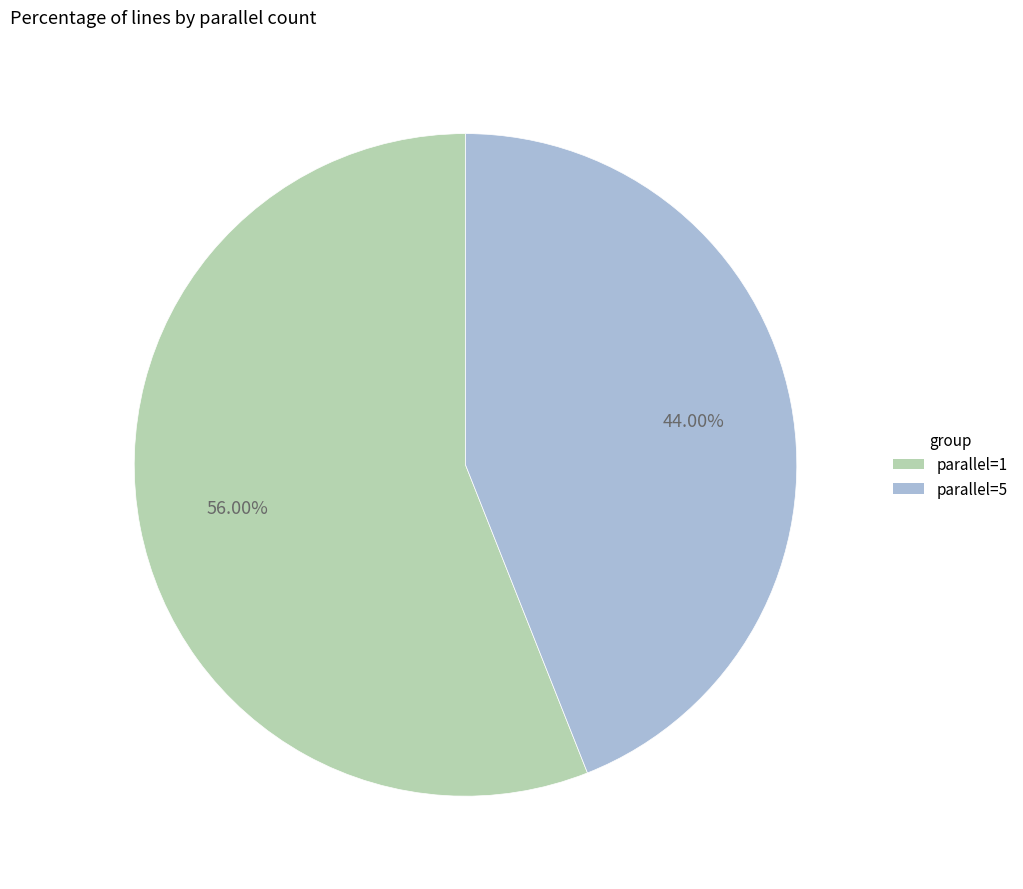

How many segments does this pie chart have?

2